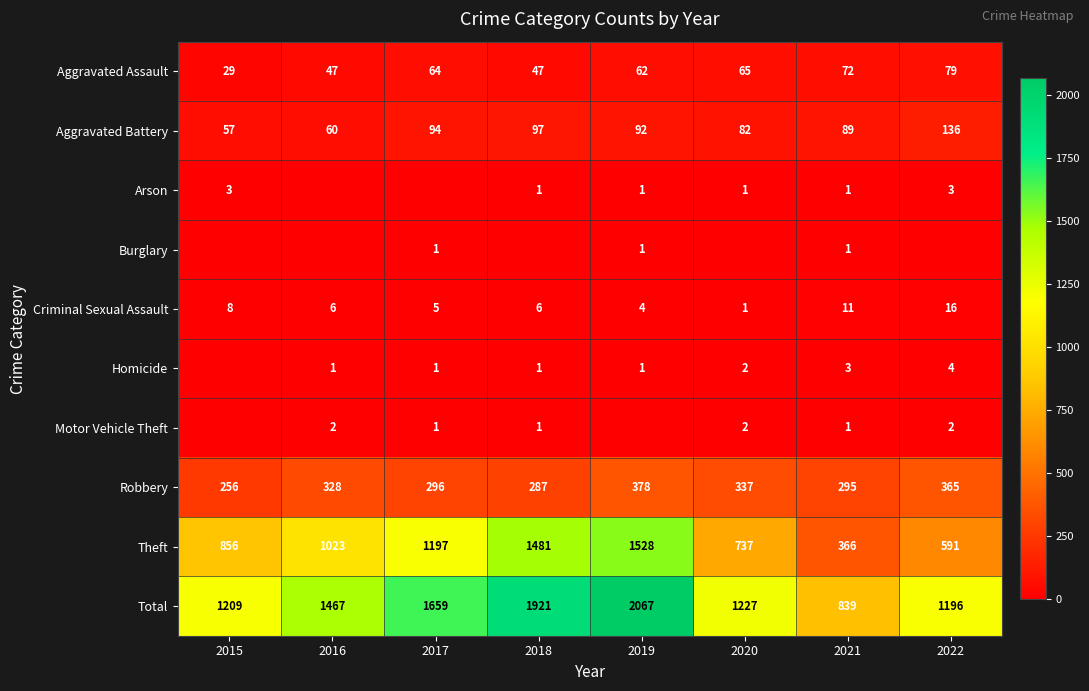

What is the difference between the highest and lowest values at 2017?

1659